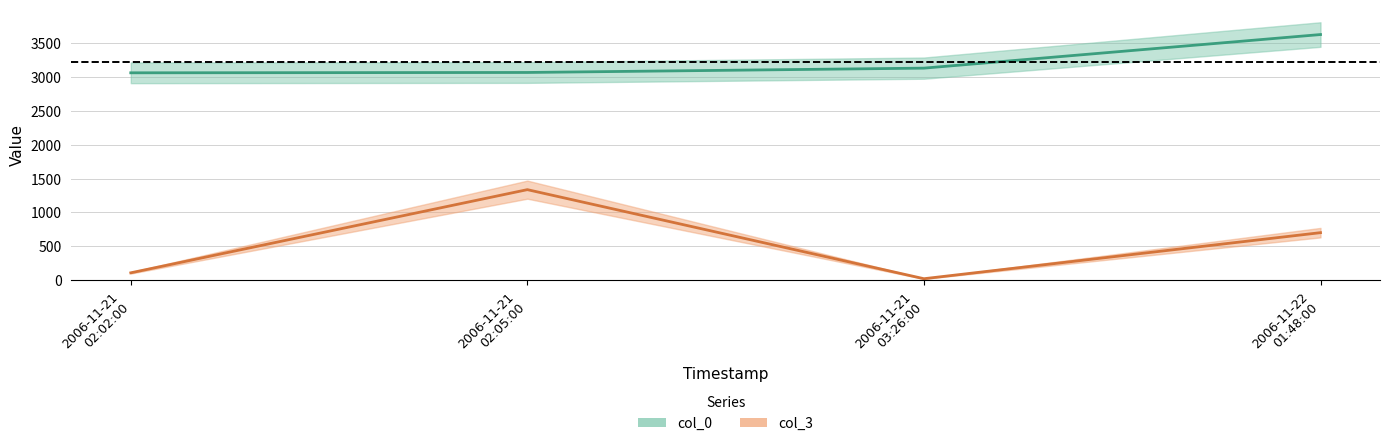

What is the maximum value shown in the chart?

3626